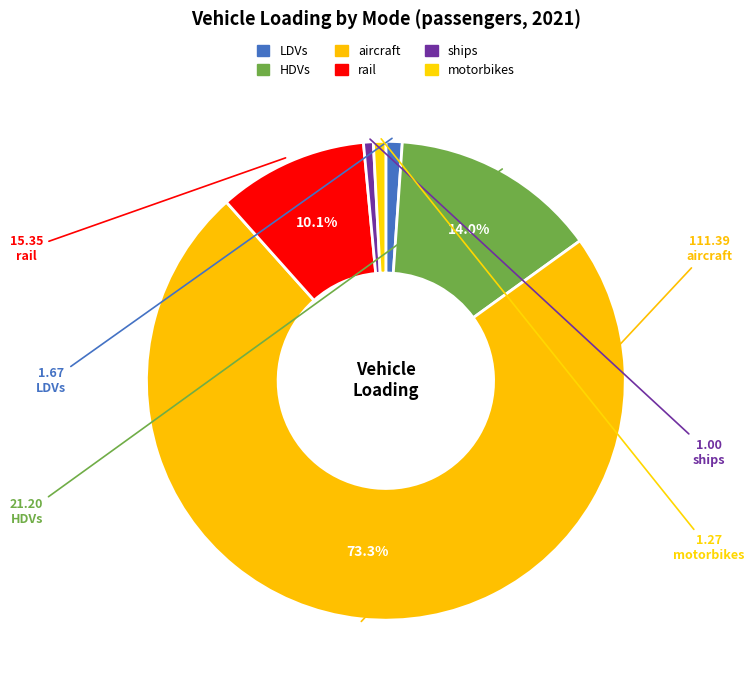

What is the smallest slice in the pie chart?

ships